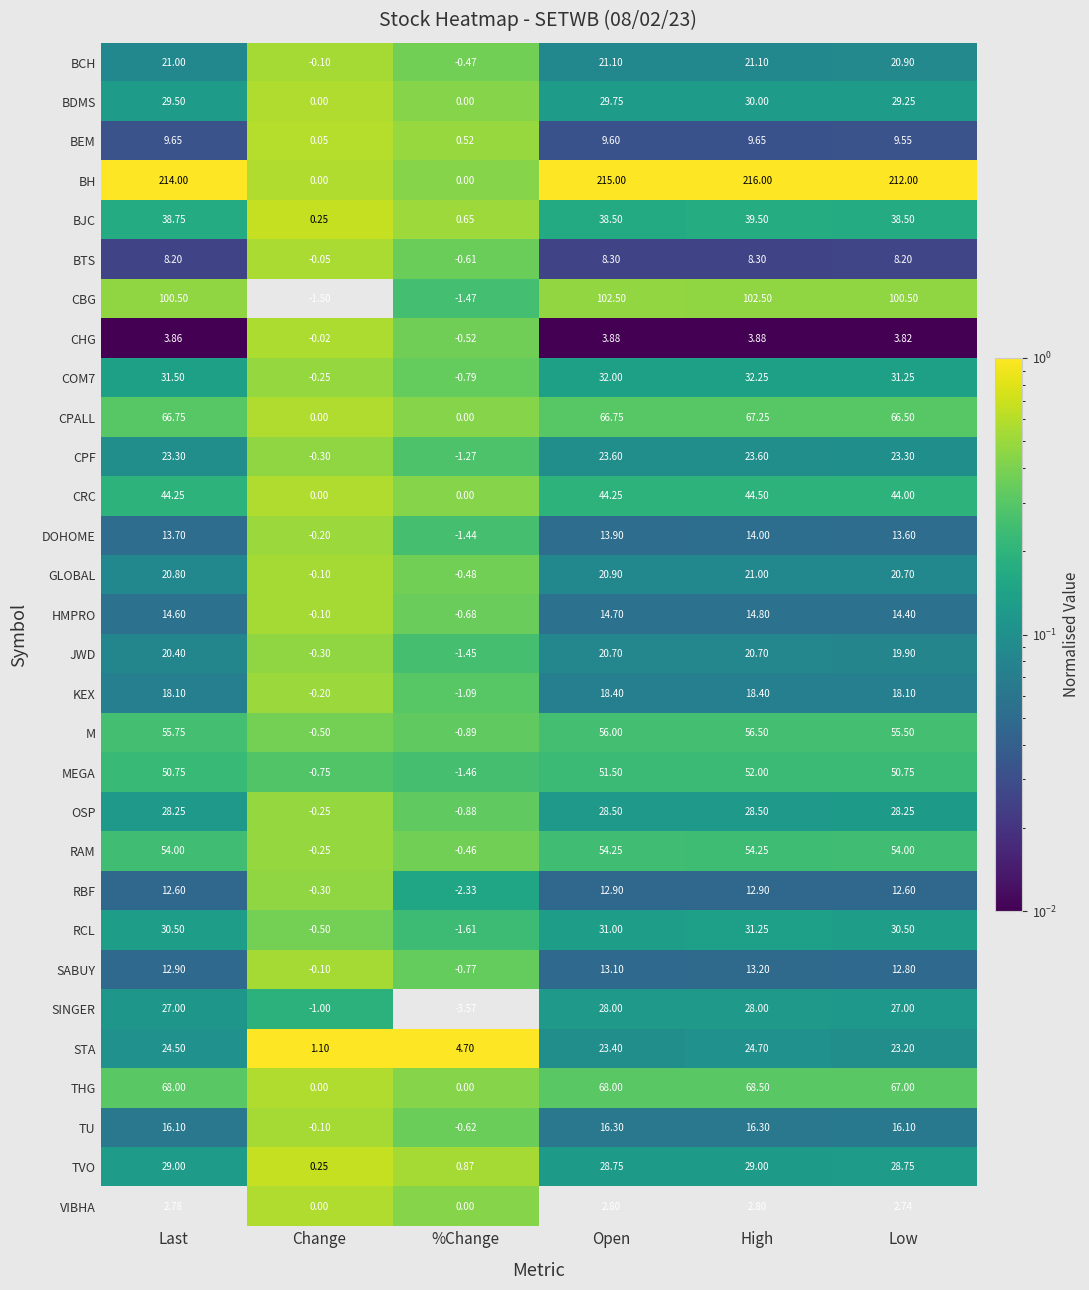

Between Last and Change, which series saw the biggest shift?

BH